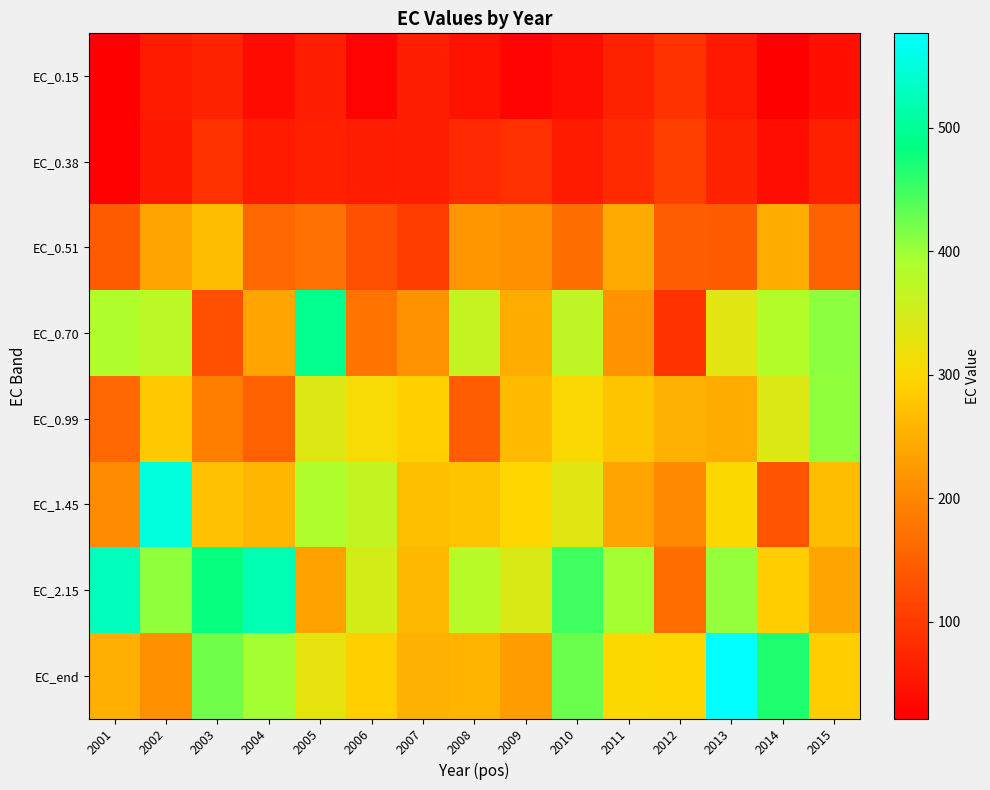

Which series changed the most between 2003 and 2014?

EC_0.70